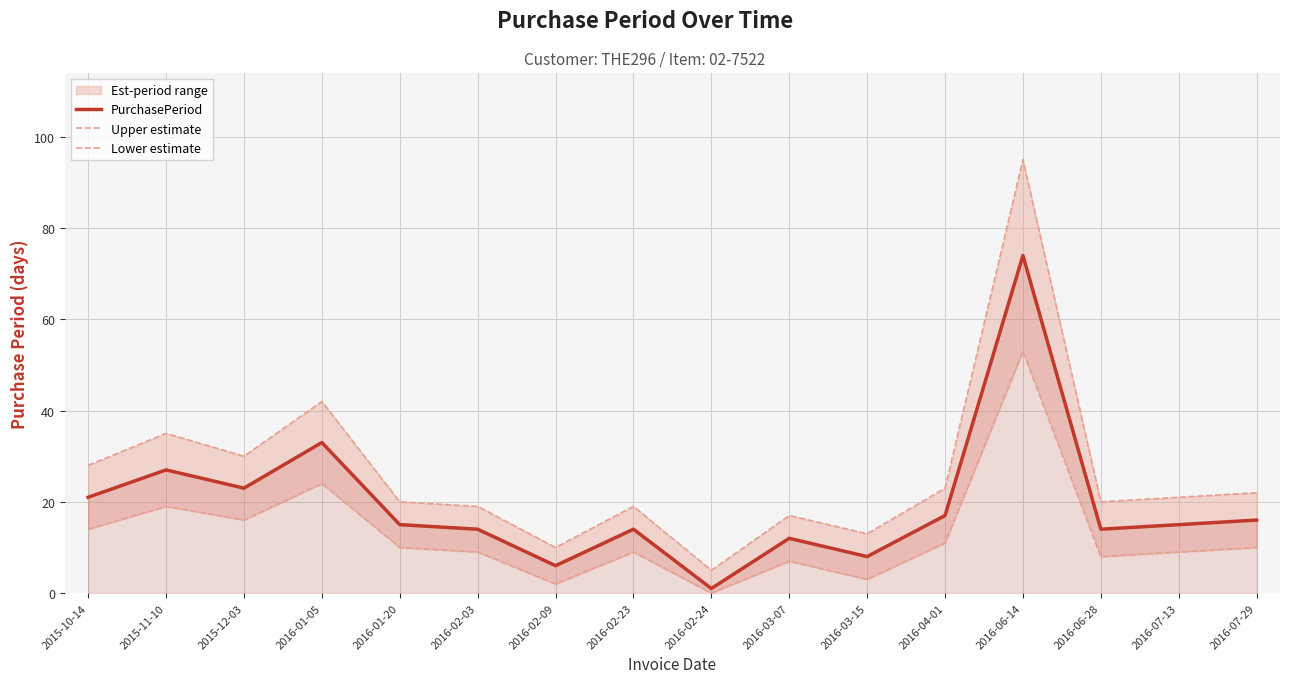

True or false: Lower estimate has more than 0 interior local peaks.

True